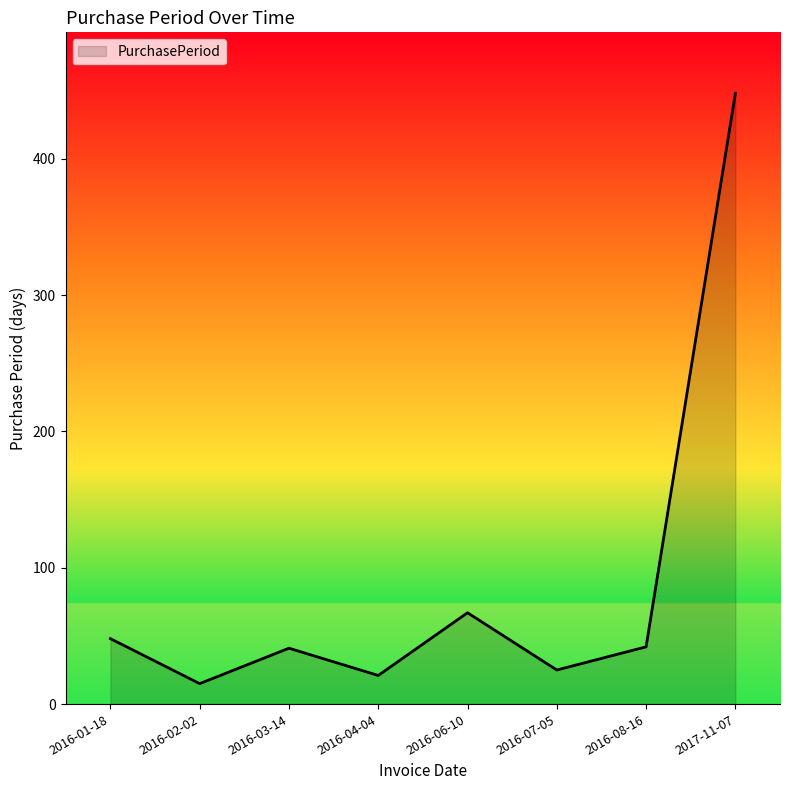

At which label does the data first exceed 42?

2016-01-18